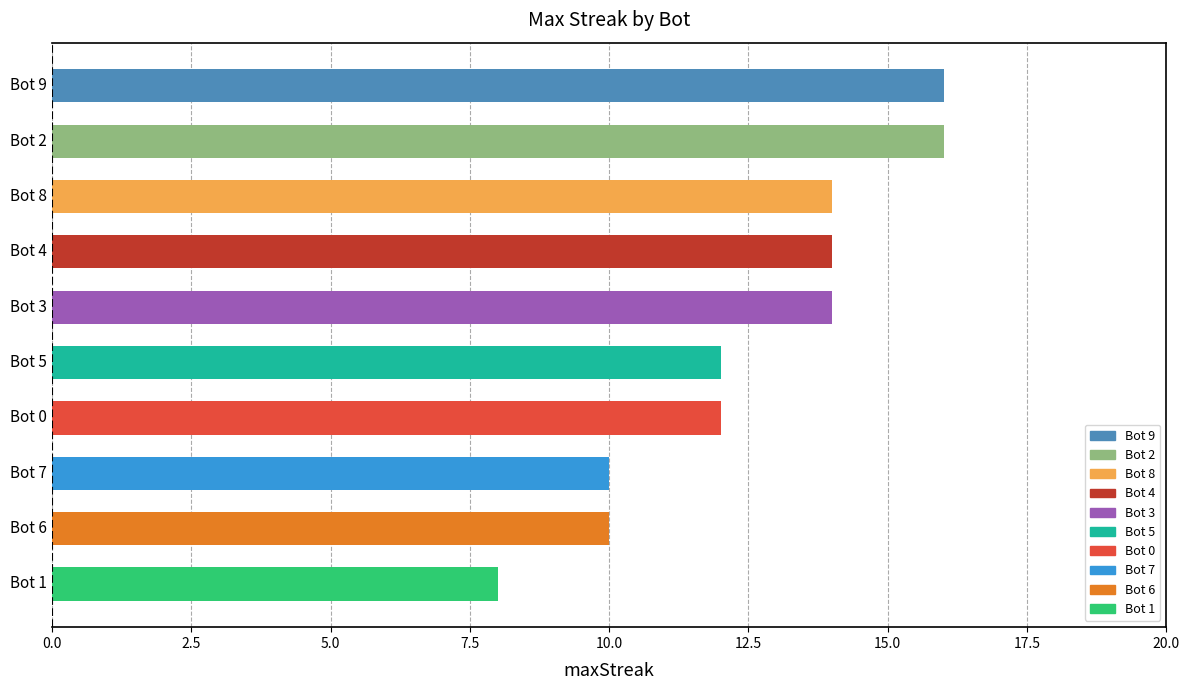

Reading top to bottom, extract all data points from this chart.

16	16	14	14	14	12	12	10	10	8